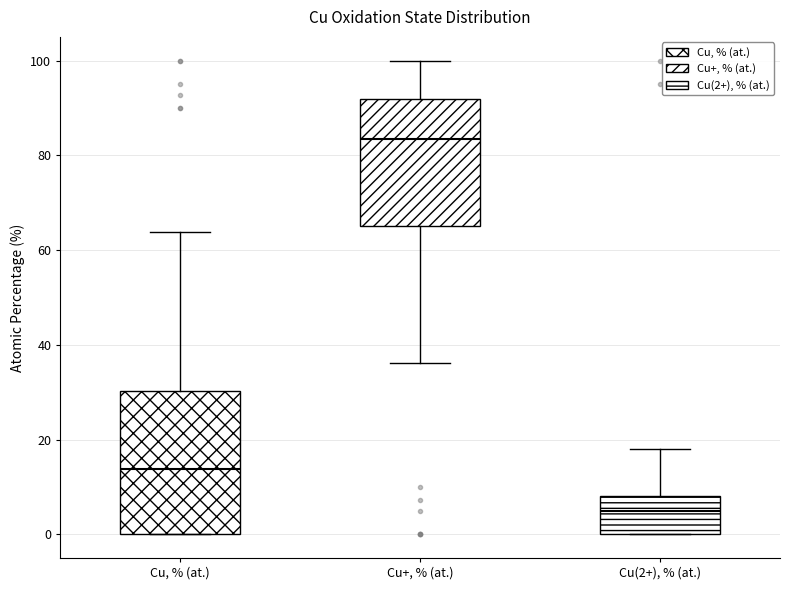

Where does the upper whisker of the box for Cu(2+), % (at.) end on the y-axis? The values are not printed on the chart, so give them approximately, as read against the axis.

18